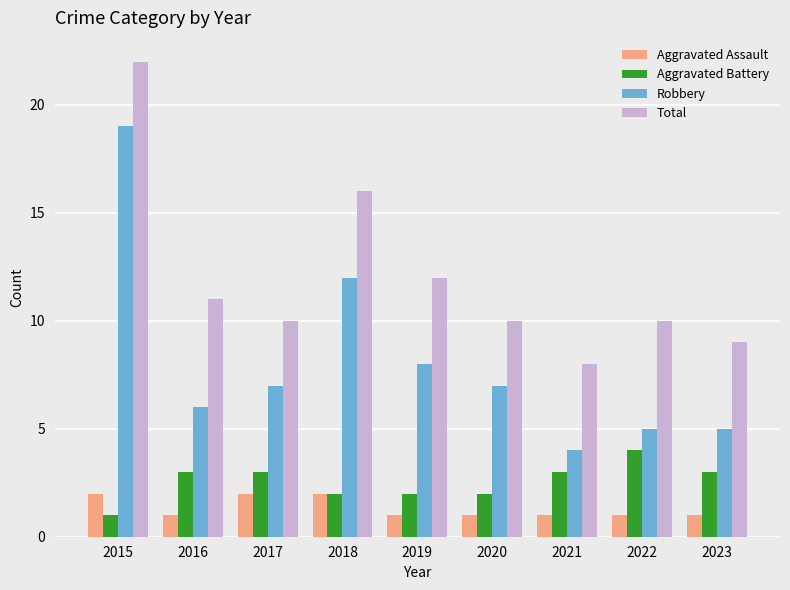

Count the Aggravated Battery values in the range 2 to 3.

7